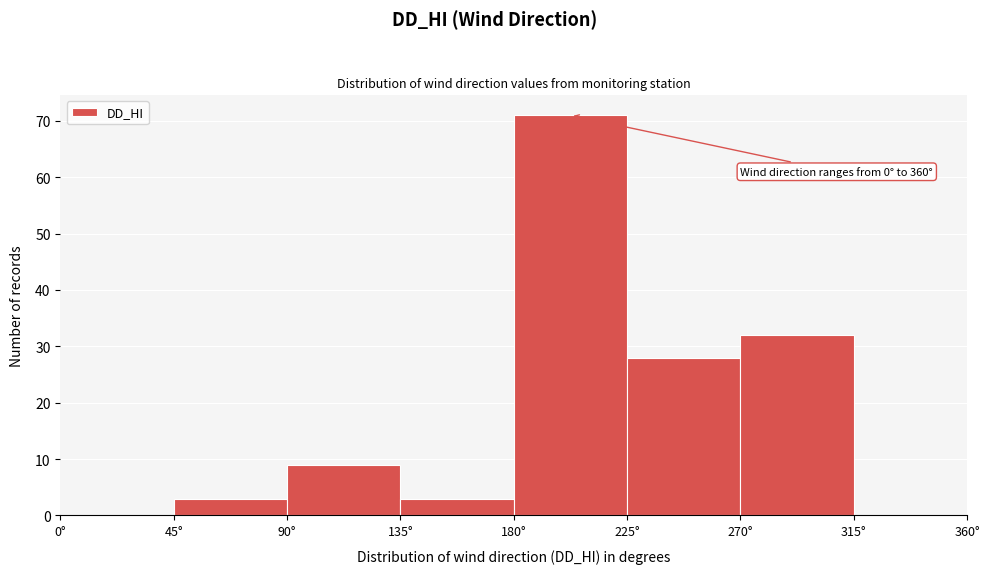

Which range on the x-axis has the tallest bar?

180 to 225